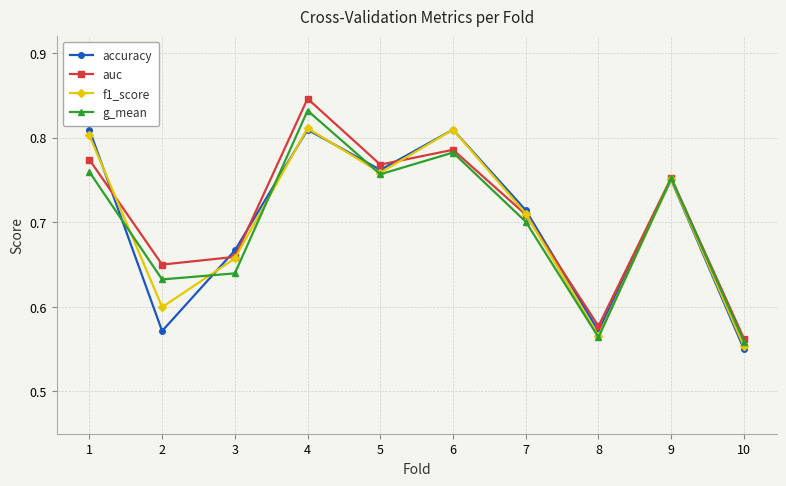

True or false: auc has a value of 0.8 at 1.

True